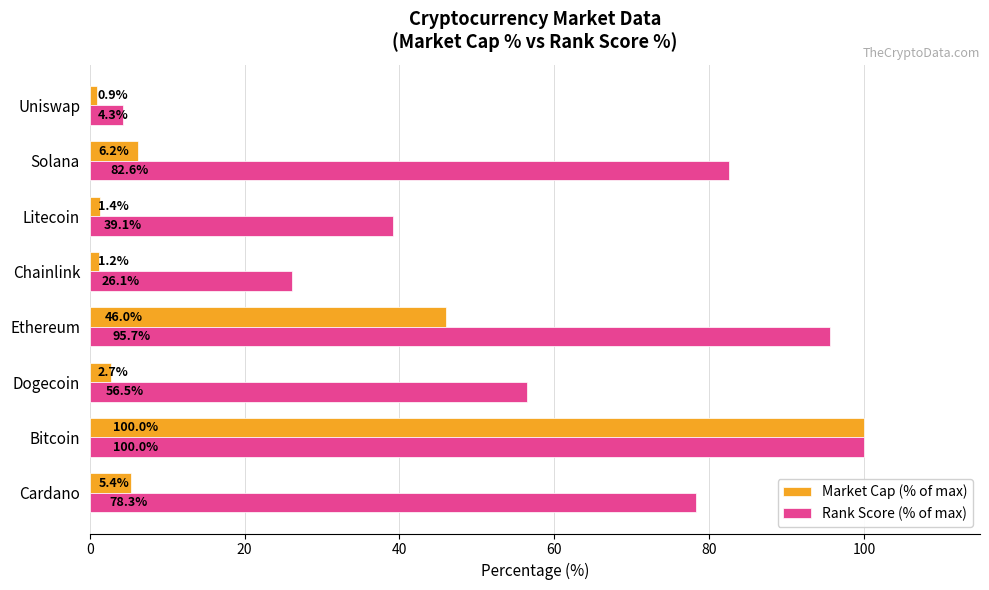

List the series in order of their overall mean, highest first.

Rank Score (% of max), Market Cap (% of max)